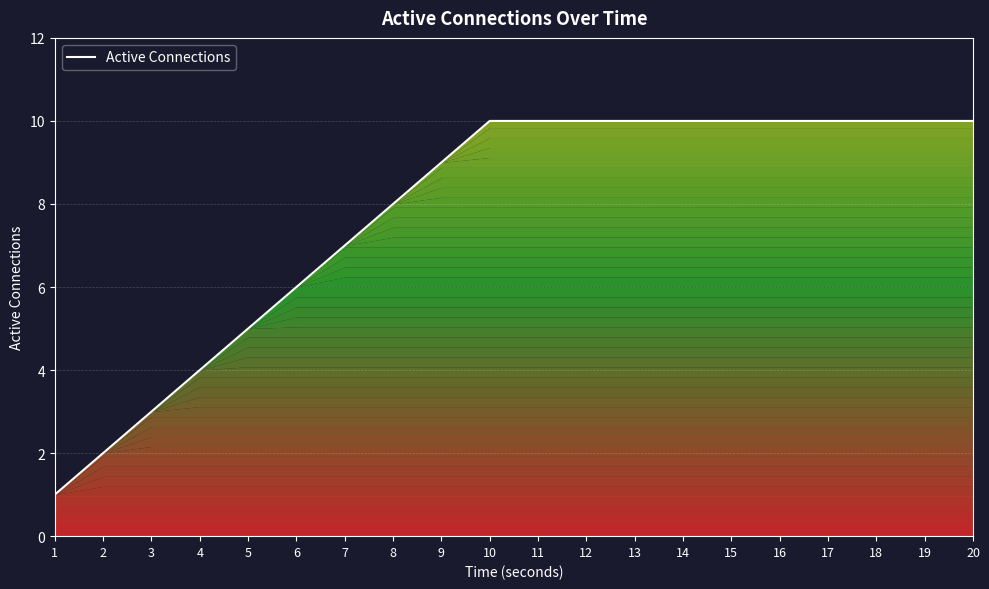

How many series are shown in this chart?

1